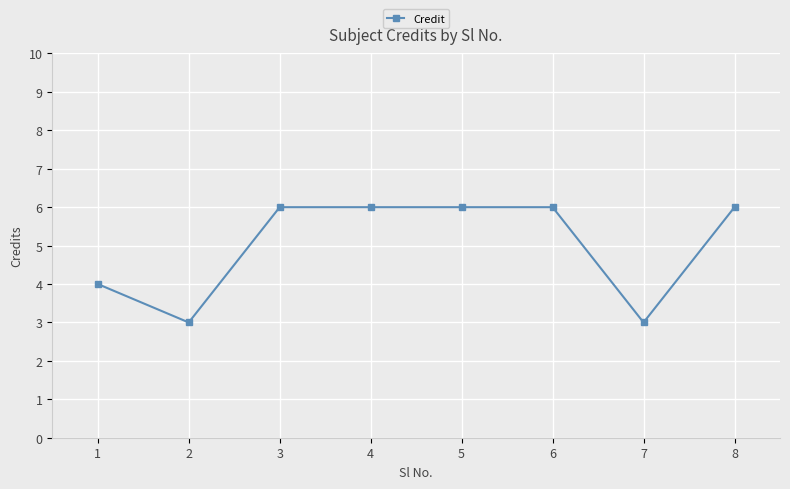

True or false: there are more than 2 points higher than both neighbors.

False